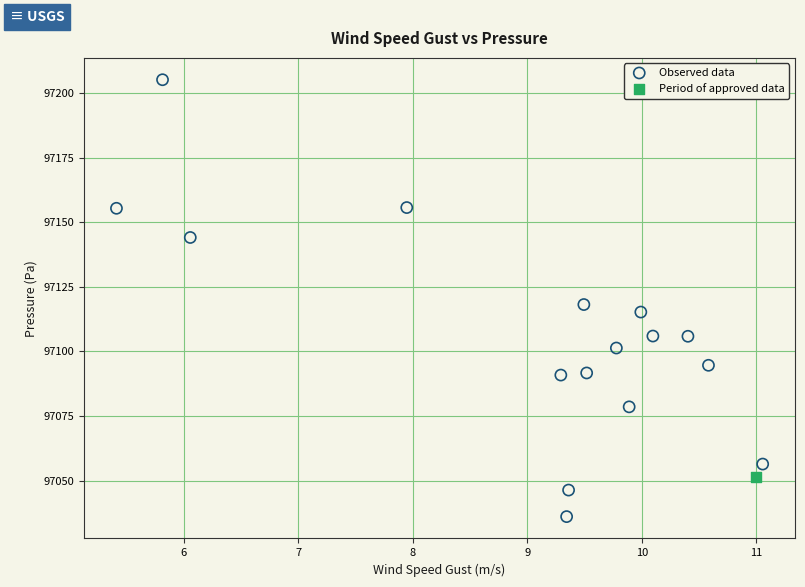

What are all the series names shown in the legend?

Observed data, Period of approved data